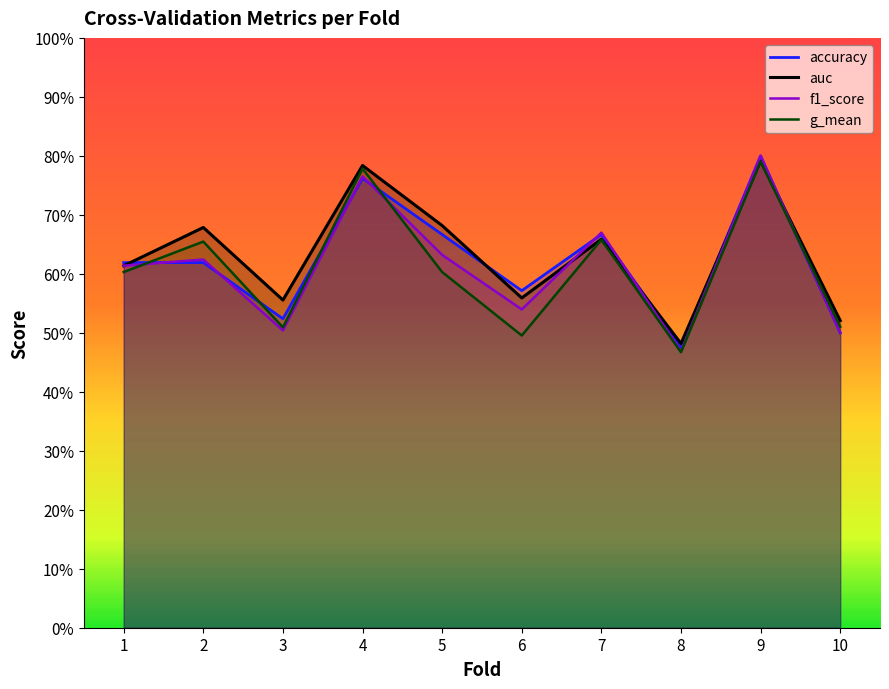

Reading left to right, list all the values displayed in this chart.

accuracy: 0.6	0.6	0.5	0.8	0.7	0.6	0.7	0.5	0.8	0.5
auc: 0.6	0.7	0.6	0.8	0.7	0.6	0.7	0.5	0.8	0.5
f1_score: 0.6	0.6	0.5	0.8	0.6	0.5	0.7	0.5	0.8	0.5
g_mean: 0.6	0.7	0.5	0.8	0.6	0.5	0.7	0.5	0.8	0.5